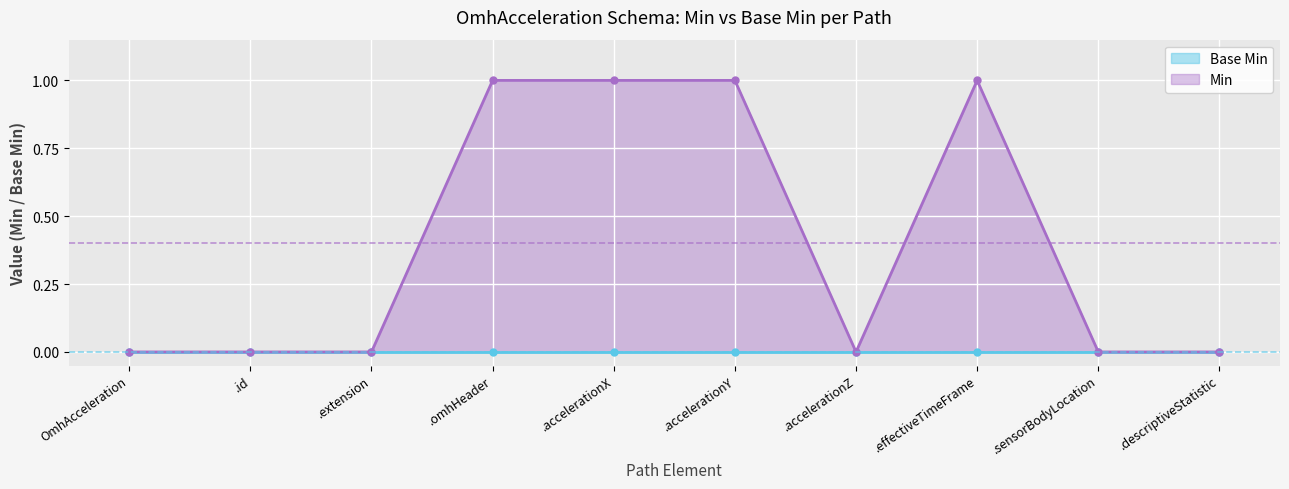

Reading left to right, transcribe all the data shown in this chart.

0	0	0	1	1	1	0	1	0	0